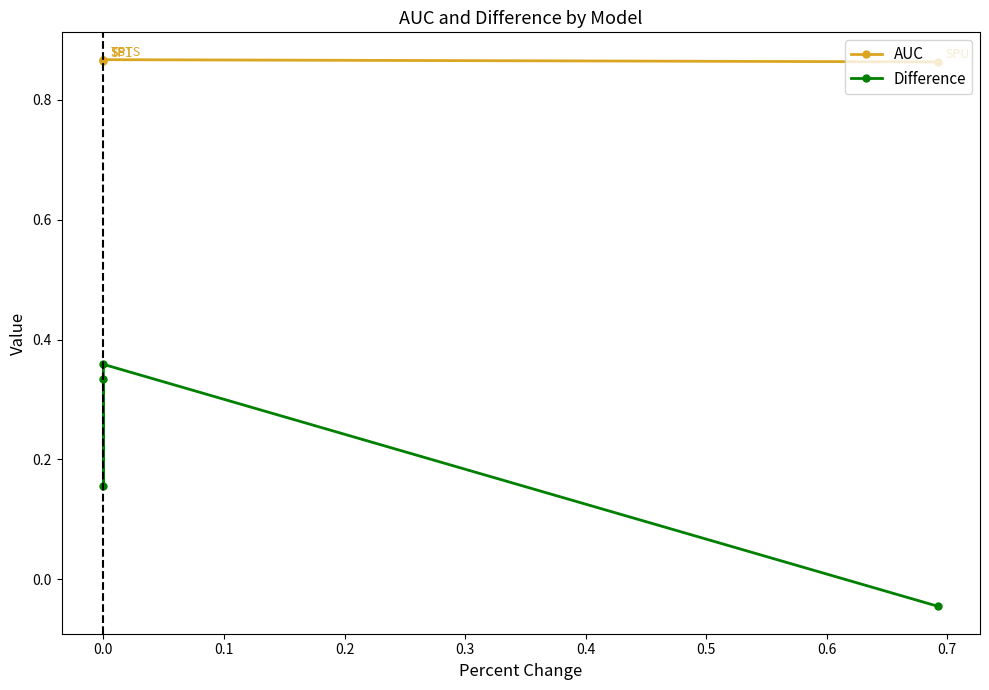

True or false: AUC and Difference intersect in this chart.

False